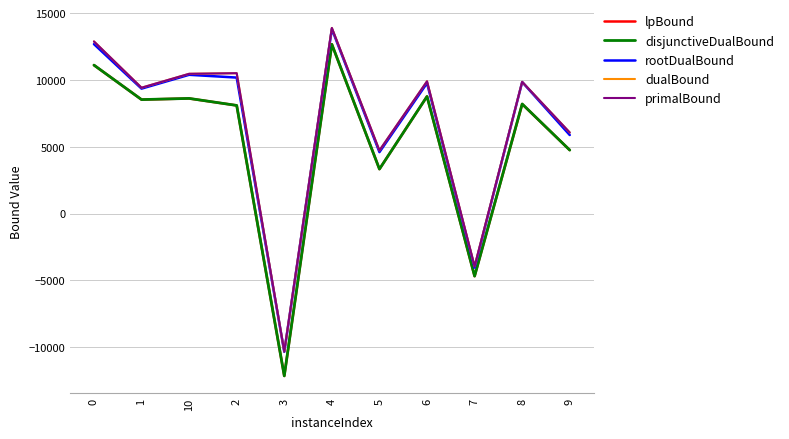

What is the sum of the rootDualBound values at 2 and 10?

20577.2